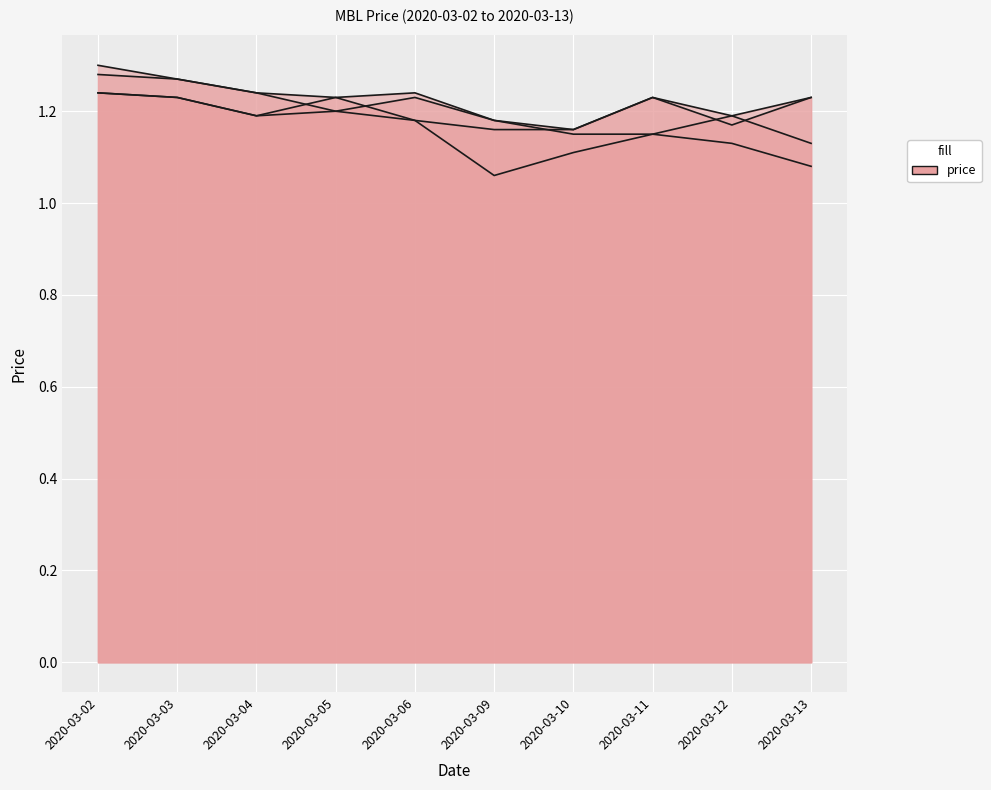

What is the value of the close point at the 5th from the left?

1.2